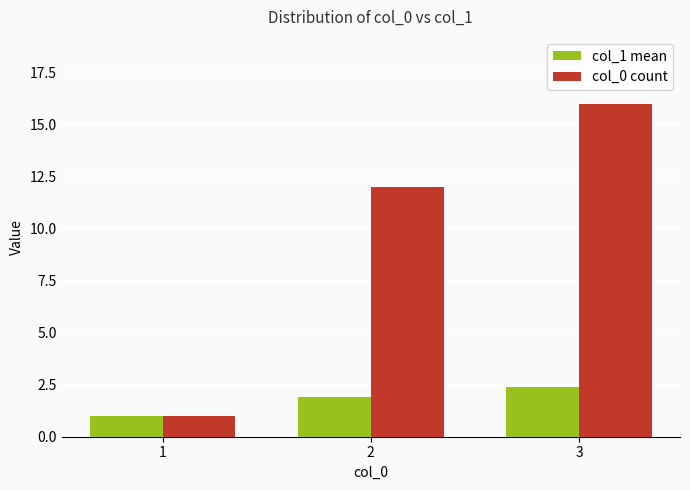

Where is col_0 count nearest to the value 8?

2